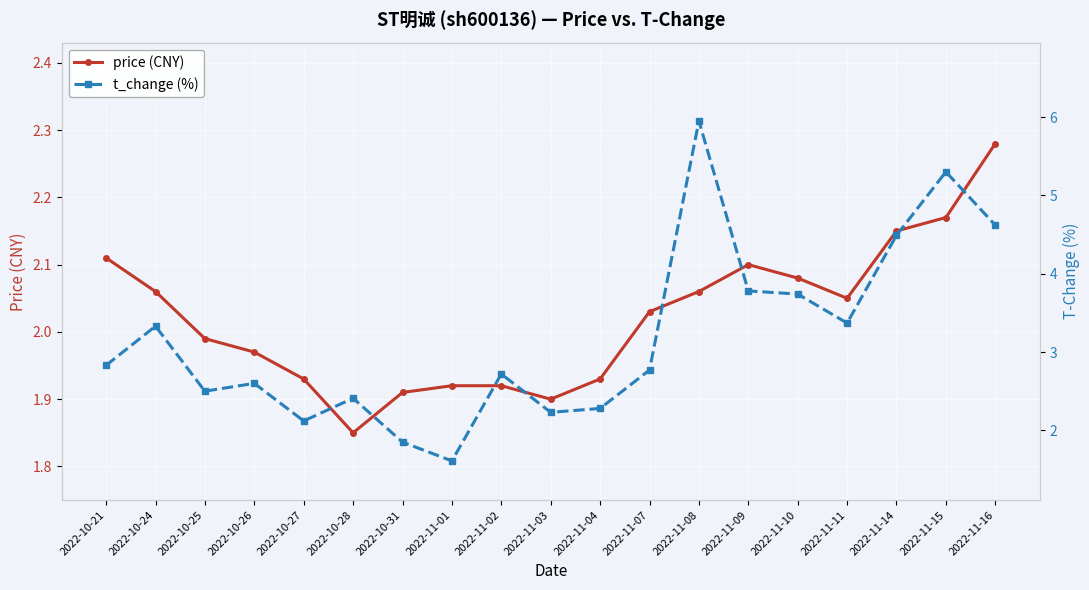

Which series has the widest spread of values?

t_change (%)